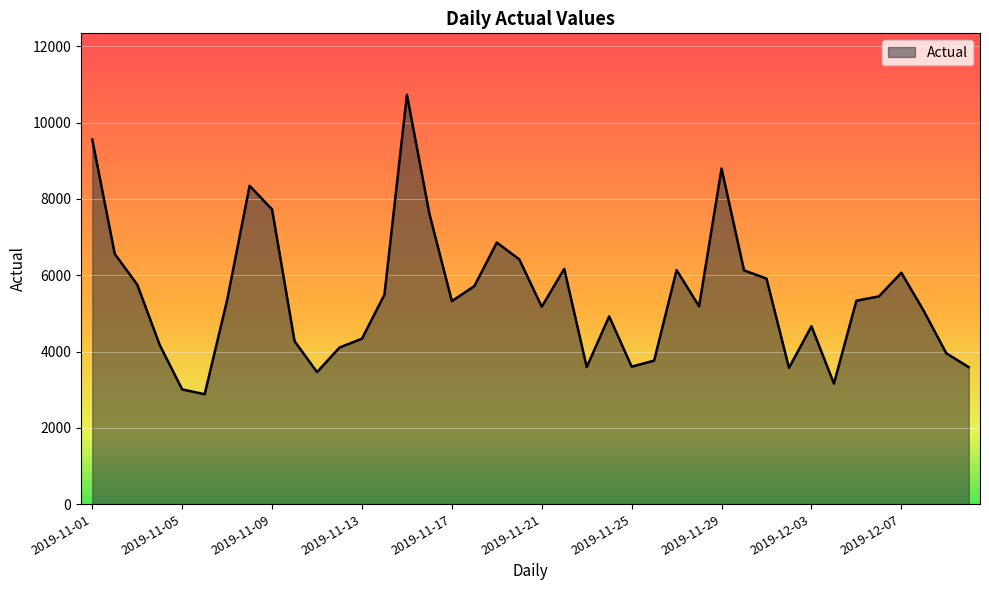

What is the difference between the maximum and minimum values?

7847.7